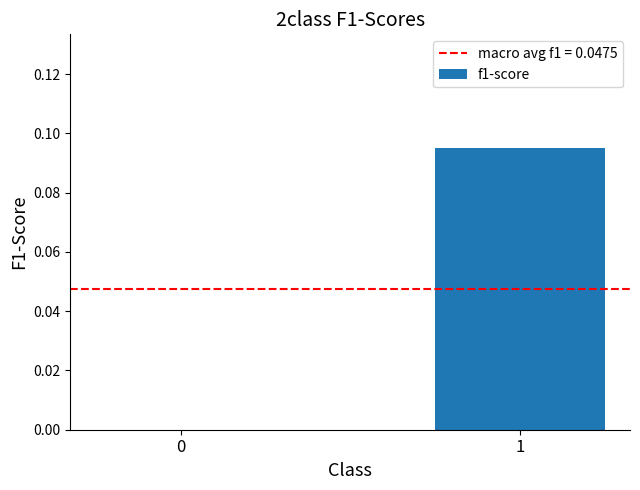

How many values are above zero?

1